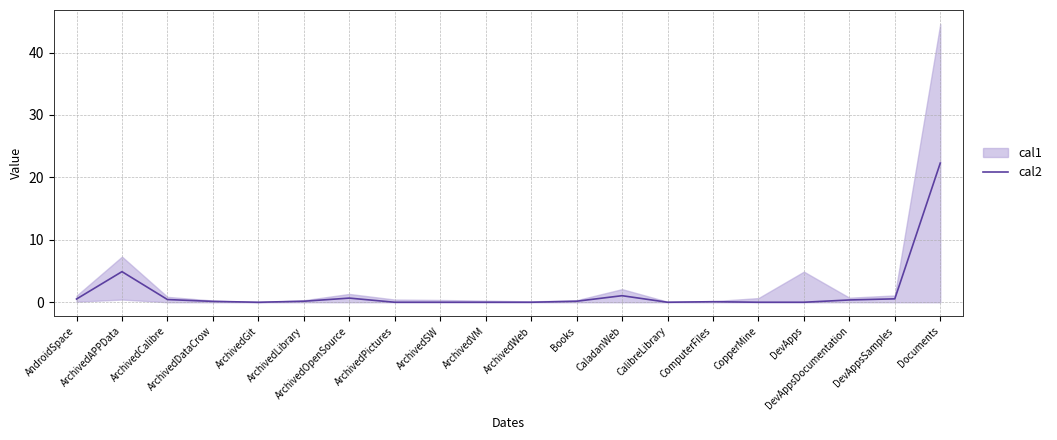

What is the highest value of the cal2 series?

22.3